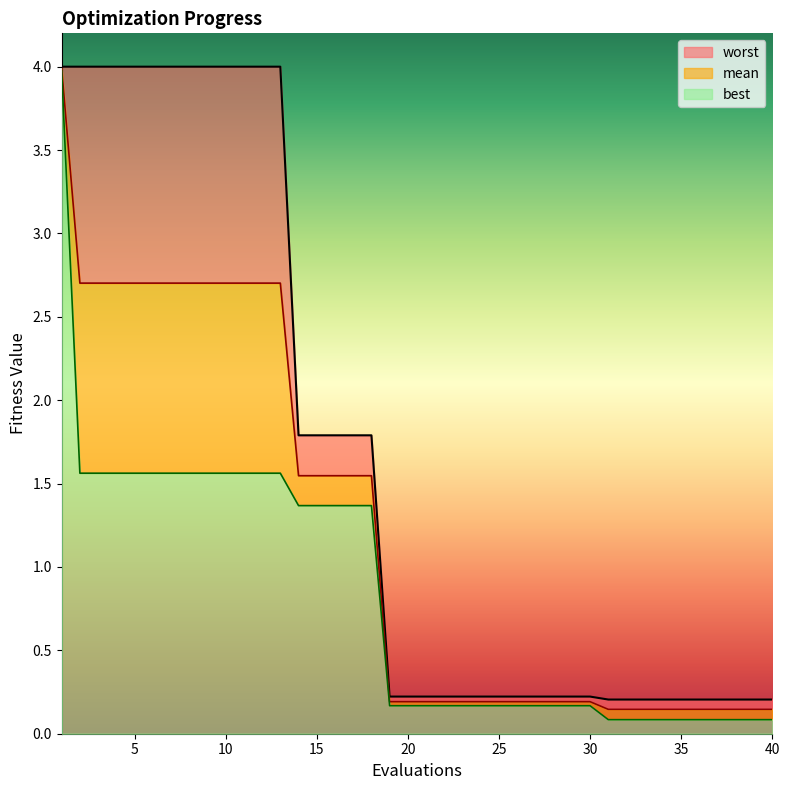

List the labels in order of best value, smallest first.

31, 32, 33, 34, 35, 36, 37, 38, 39, 40, 19, 20, 21, 22, 23, 24, 25, 26, 27, 28, 29, 30, 14, 15, 16, 17, 18, 2, 3, 4, 5, 6, 7, 8, 9, 10, 11, 12, 13, 1